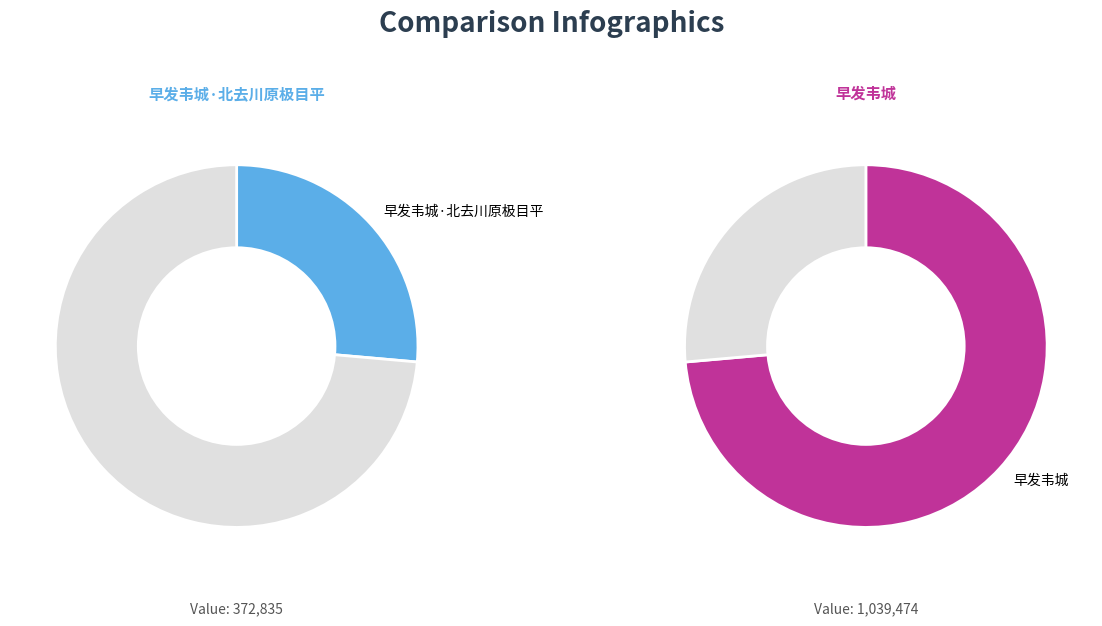

What is the total percentage of 早发韦城·北去川原极目平 and 早发韦城?

100.0%